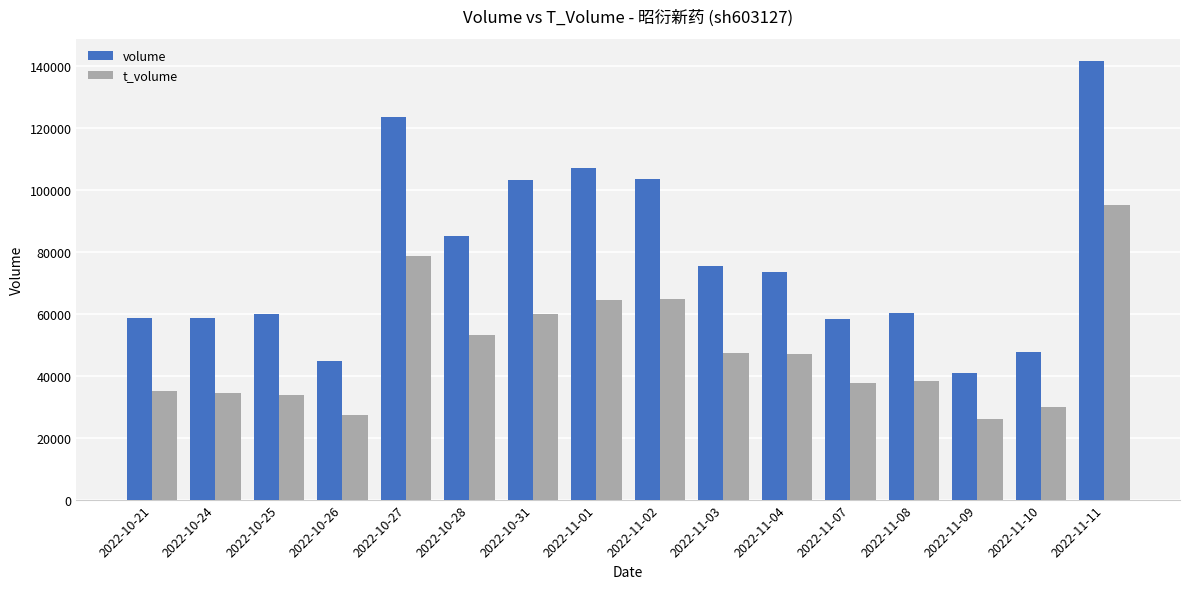

What is the difference between the highest and lowest values at 2022-11-01?

42437